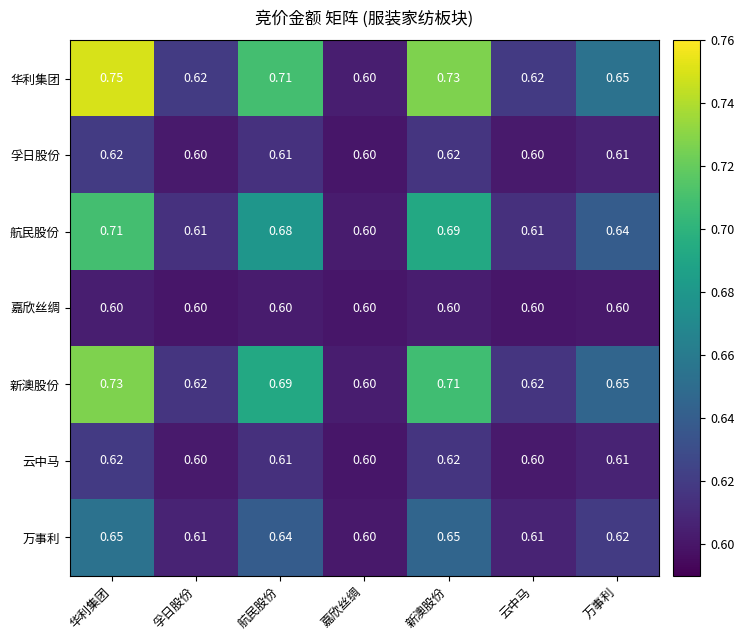

Is the value of 孚日股份 at 华利集团 greater than the value of 新澳股份 at 万事利?

No